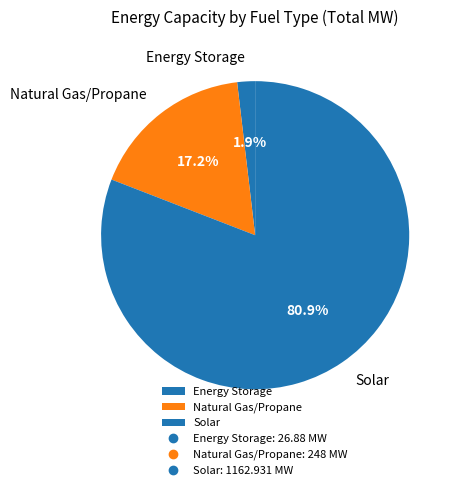

To the nearest percent, what percentage of the pie is Energy Storage?

2%